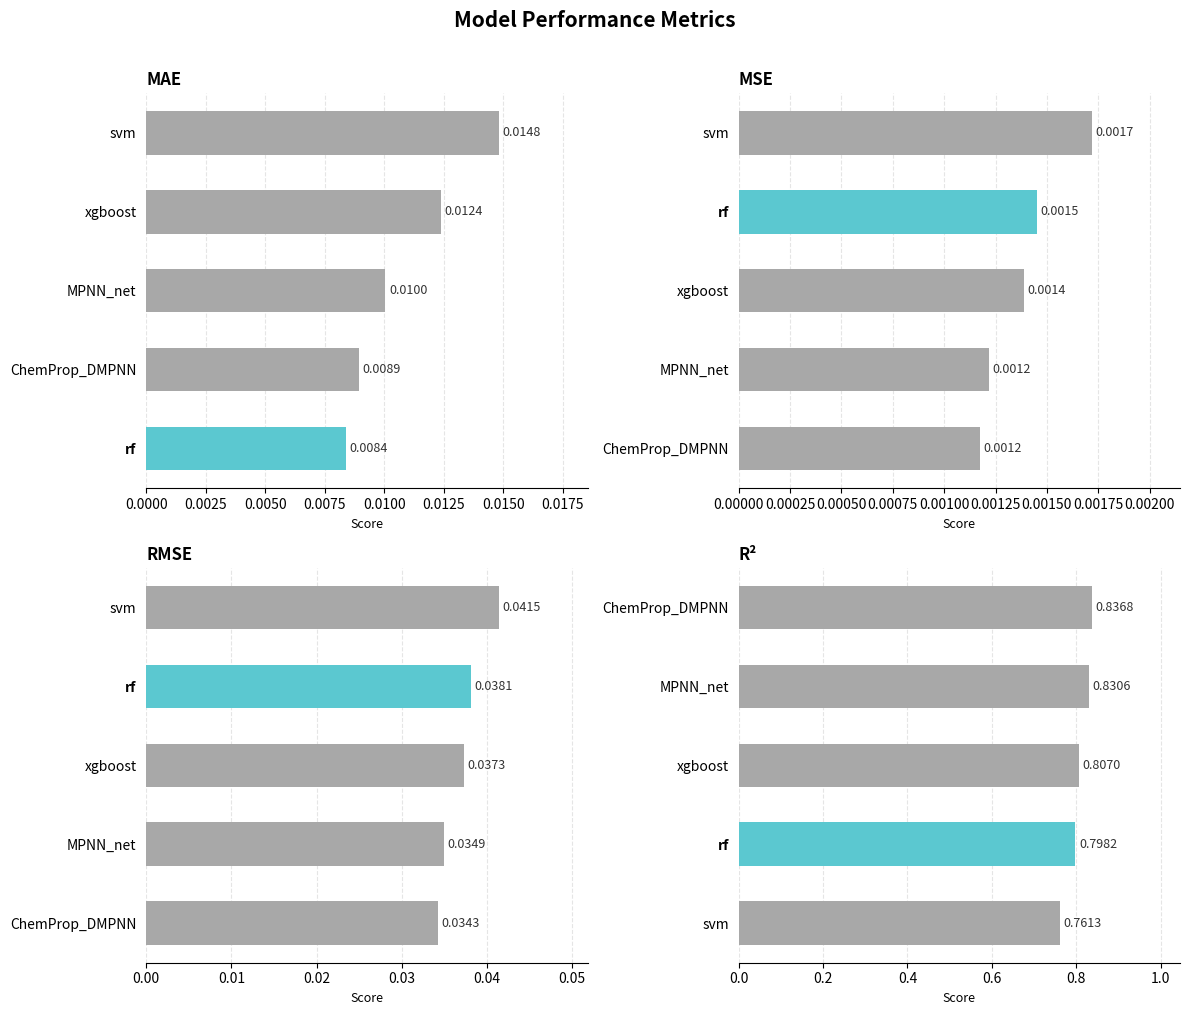

How many groups of bars are there?

5